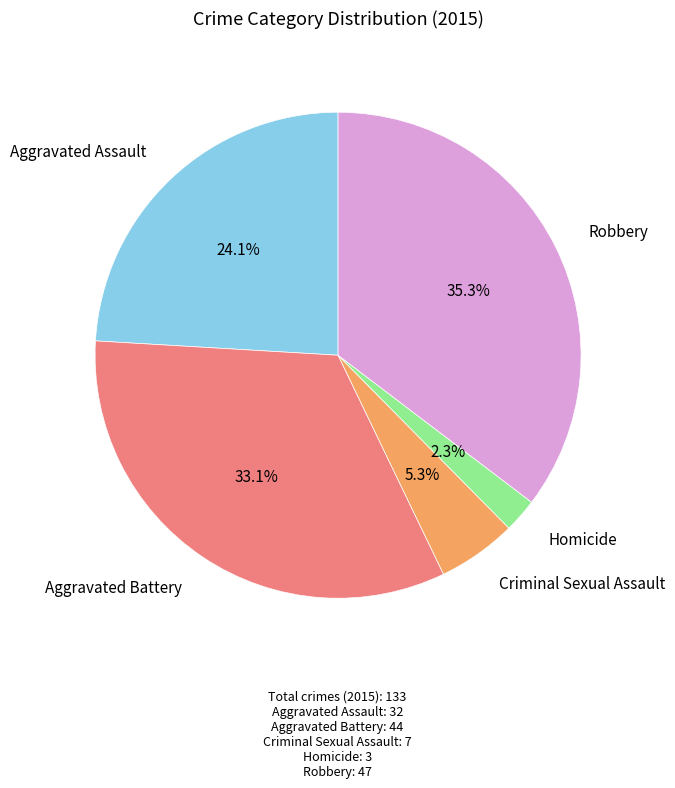

Does any single category account for the majority?

No